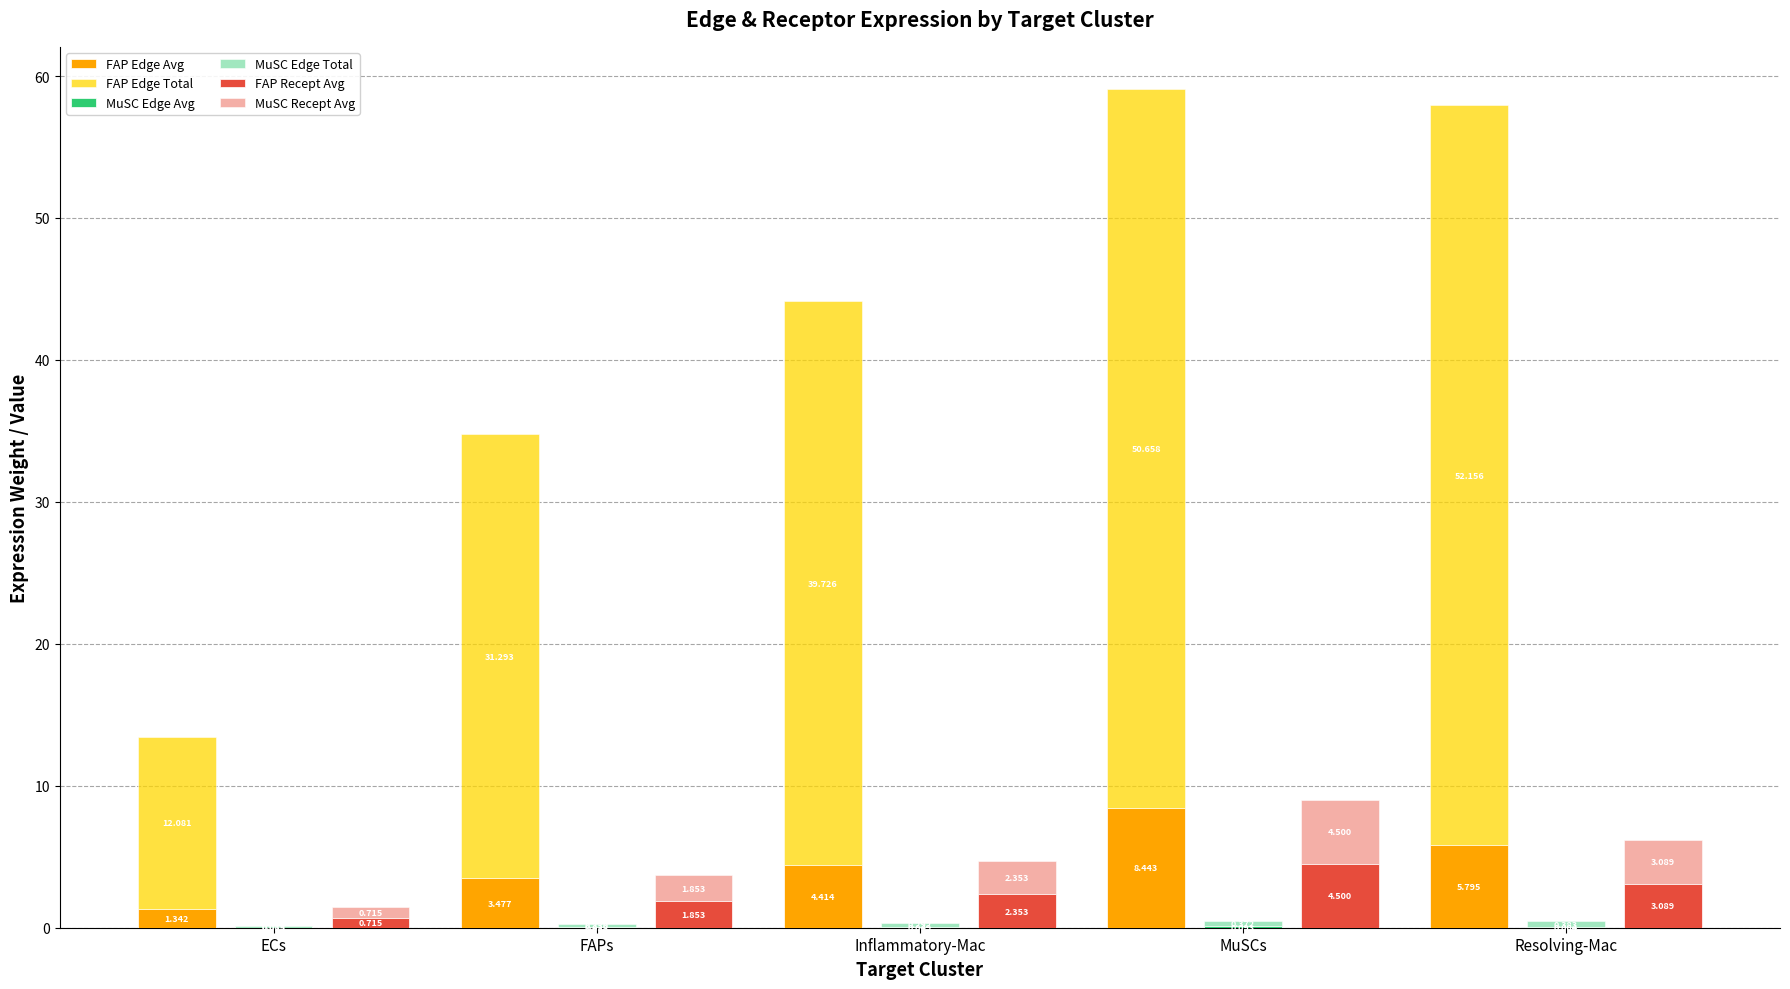

At which label is FAP Edge Avg closest to 4?

Inflammatory-Mac